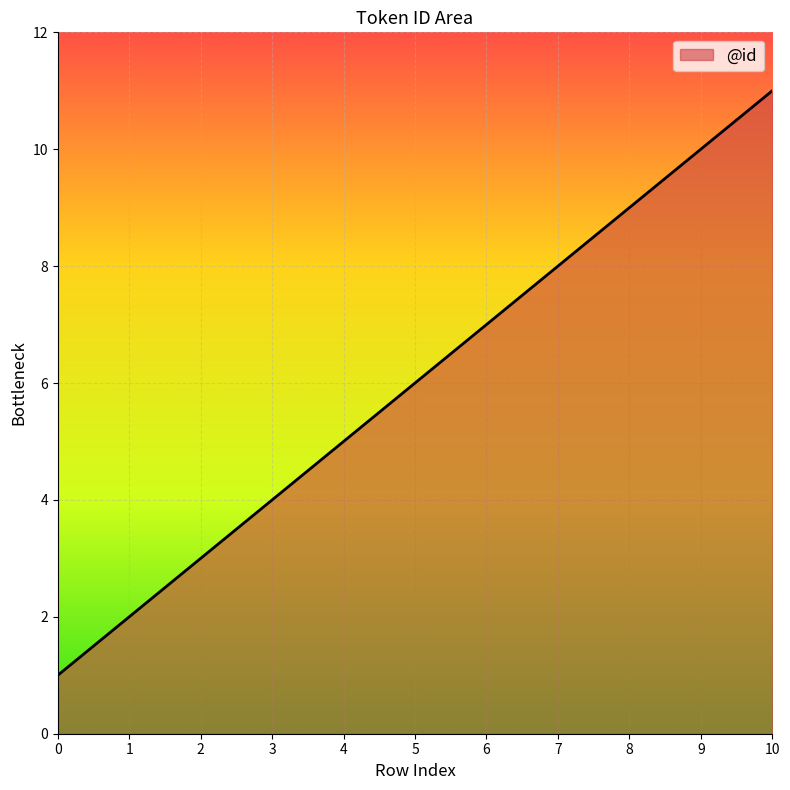

True or false: the data shows 6 at 3.

False